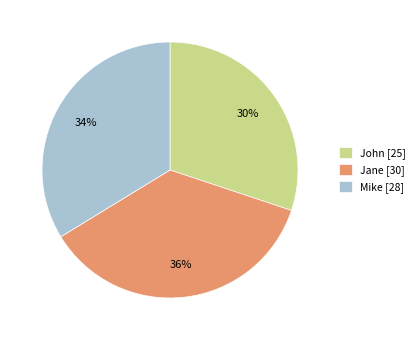

Is Jane the majority of the pie?

No